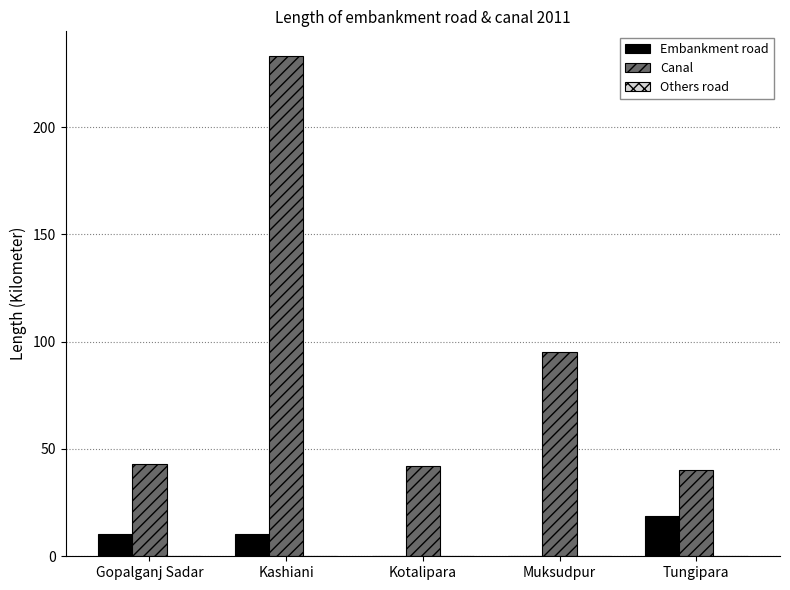

Which series has the largest total across all categories?

Canal